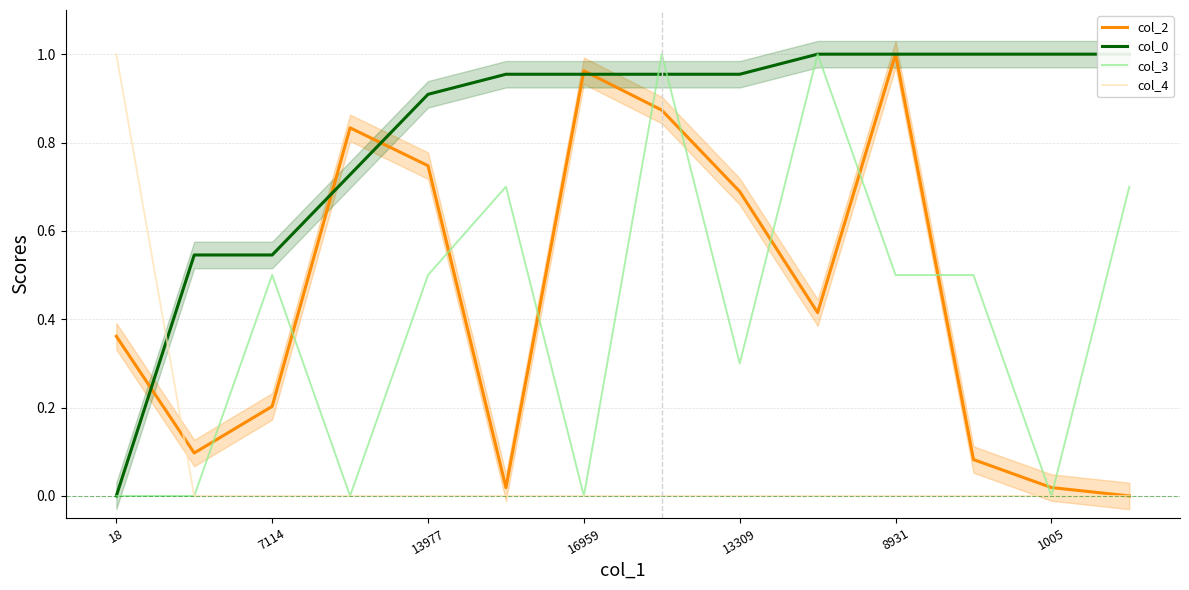

What is the difference between the second highest and minimum values in the col_0 series?

1.0